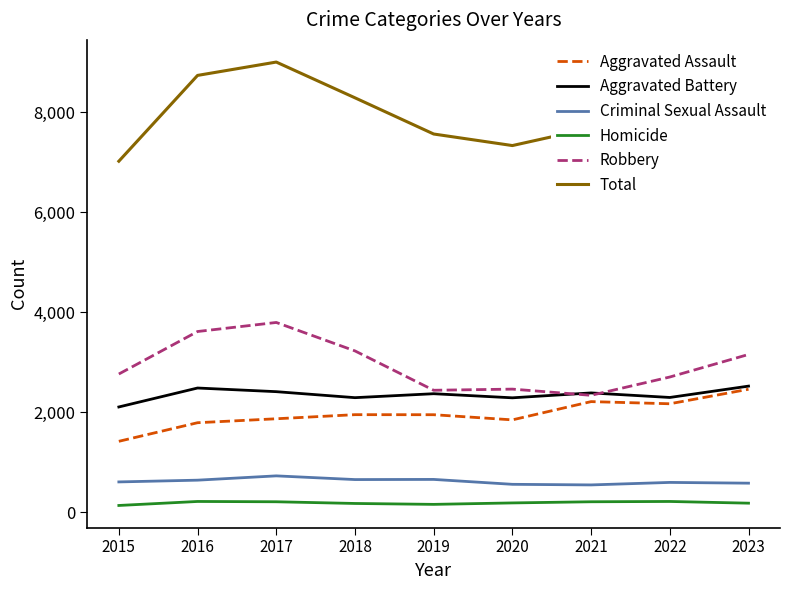

What is the spread (max minus min) of values at 2023?

8709